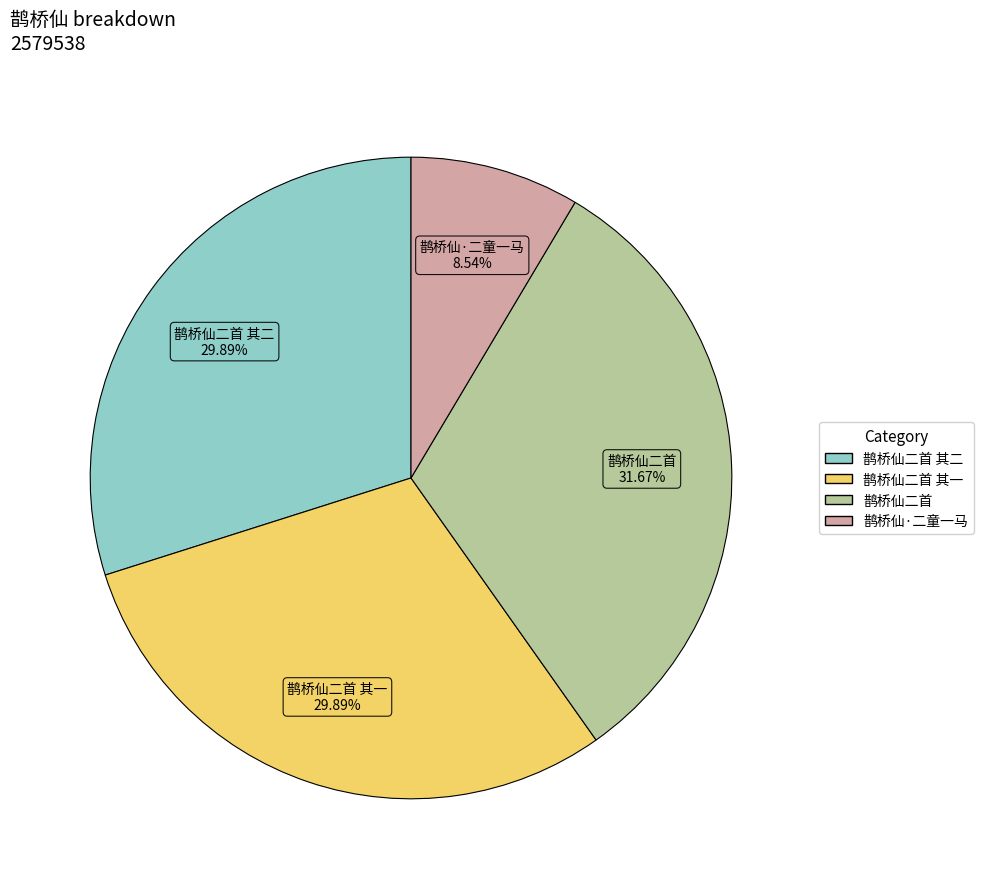

Is there any slice that represents more than half of the pie?

No